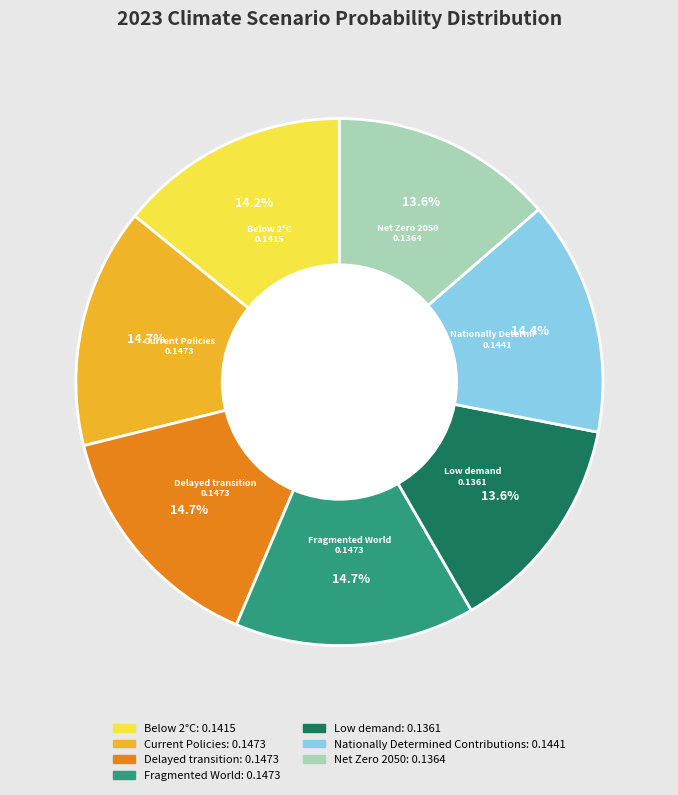

Does any single category account for the majority?

No